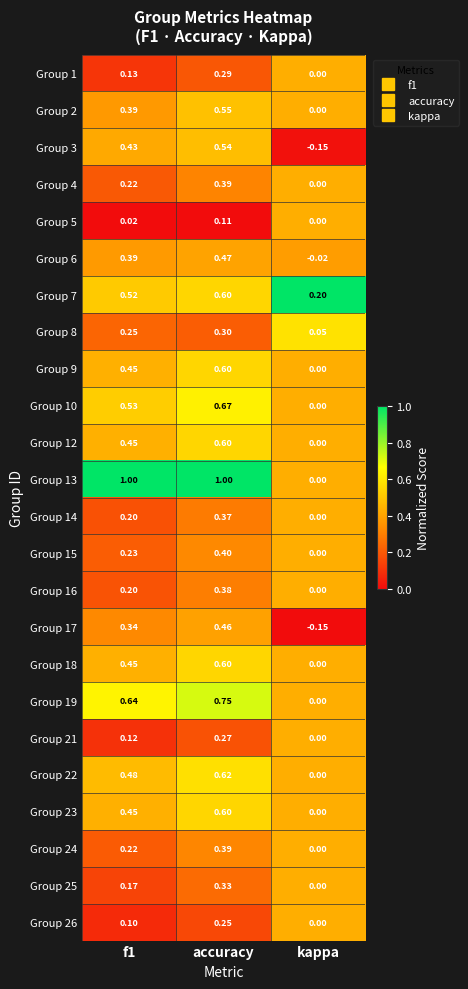

Which category has the highest value in the Group 19 series?

accuracy